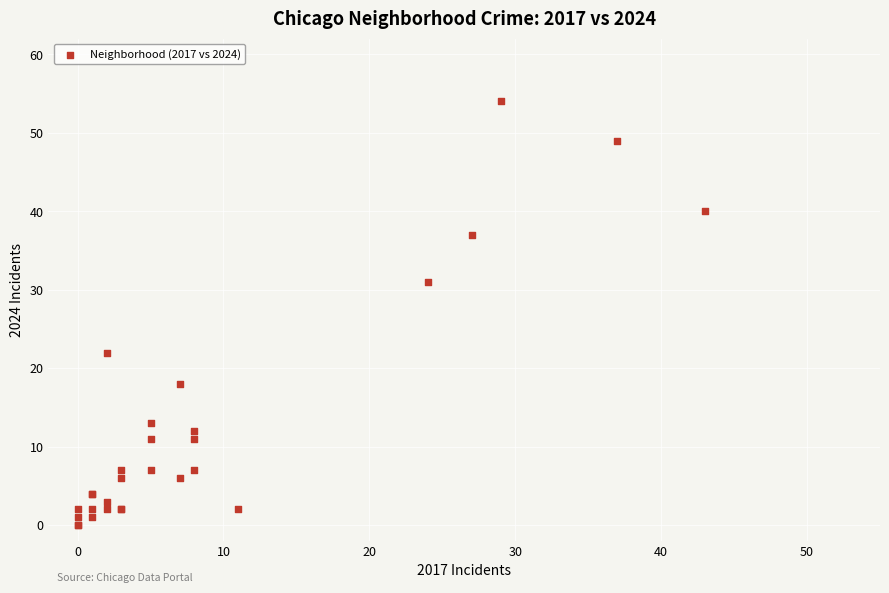

What Y value in the scatter plot is closest to 27?

31